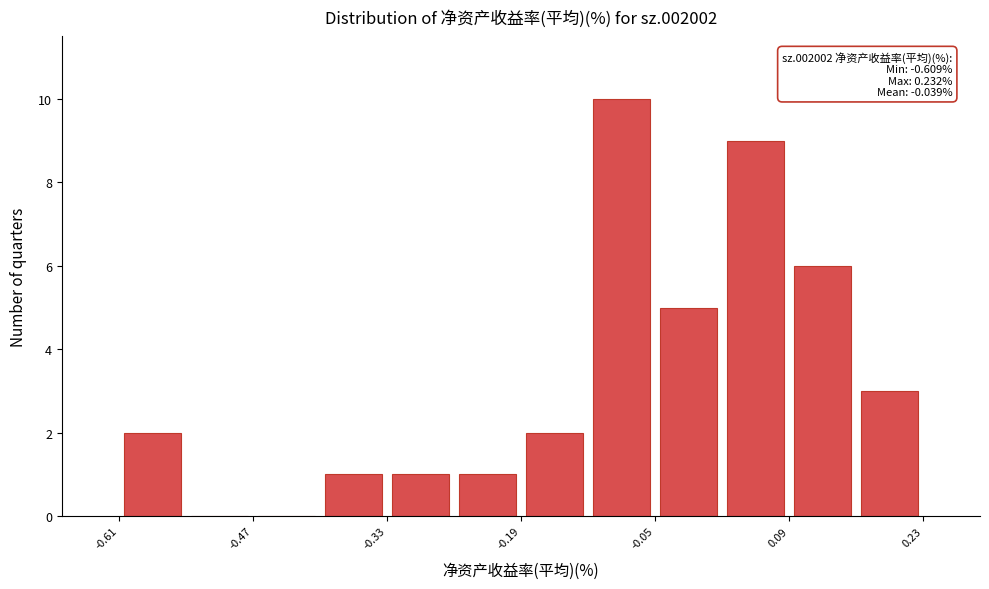

Read against the x-axis, roughly where is the centre of the tallest bar?

-0.08